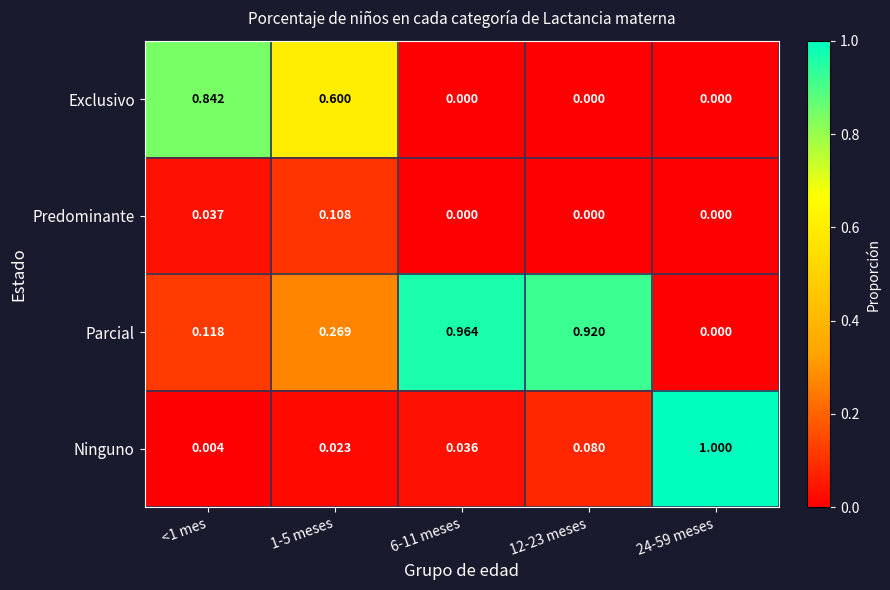

Is the value of Predominante at <1 mes greater than the value of Exclusivo at 6-11 meses?

Yes